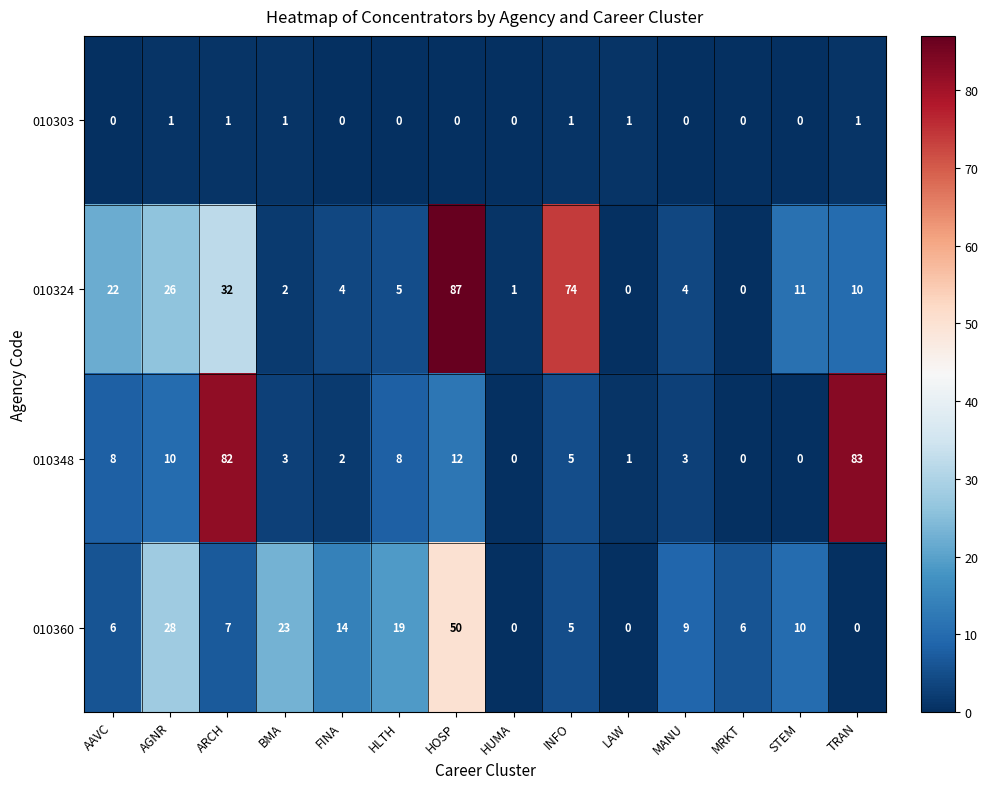

Which series has the widest spread of values?

010324